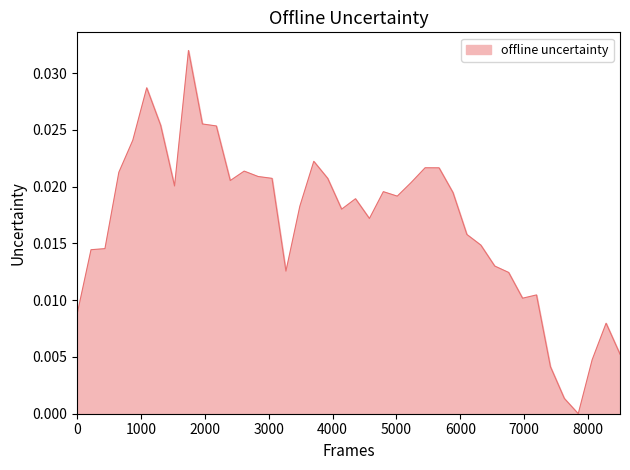

How many lines are shown in the chart?

1